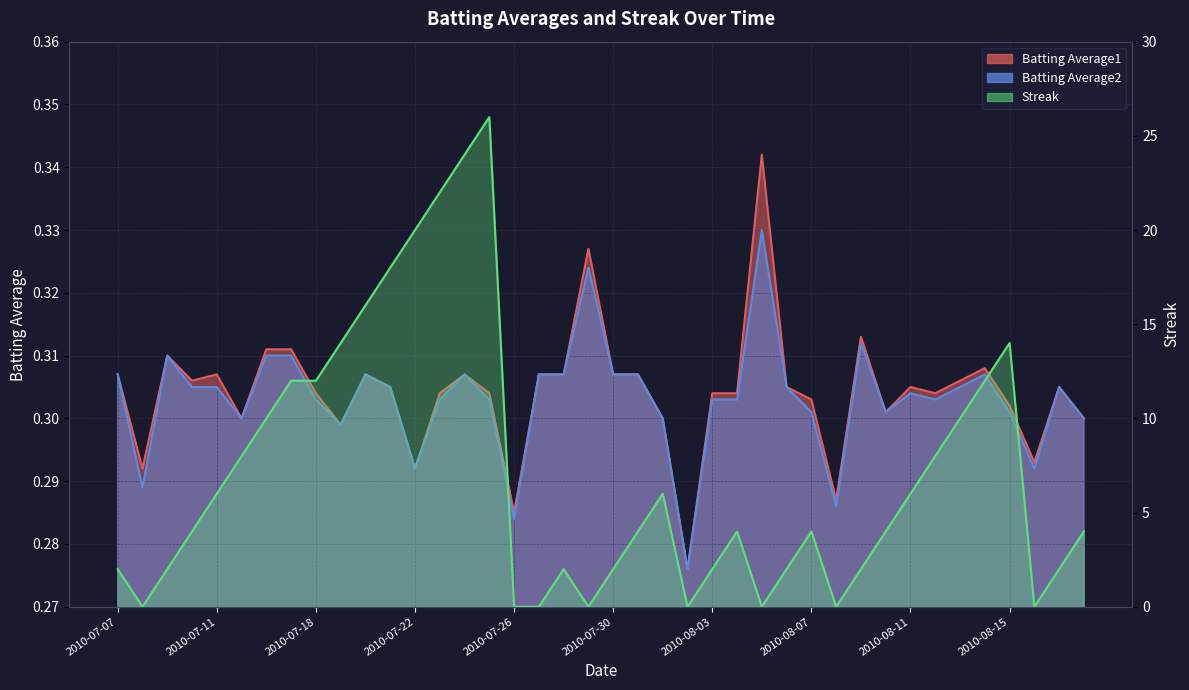

Which series has the widest spread of values?

Streak